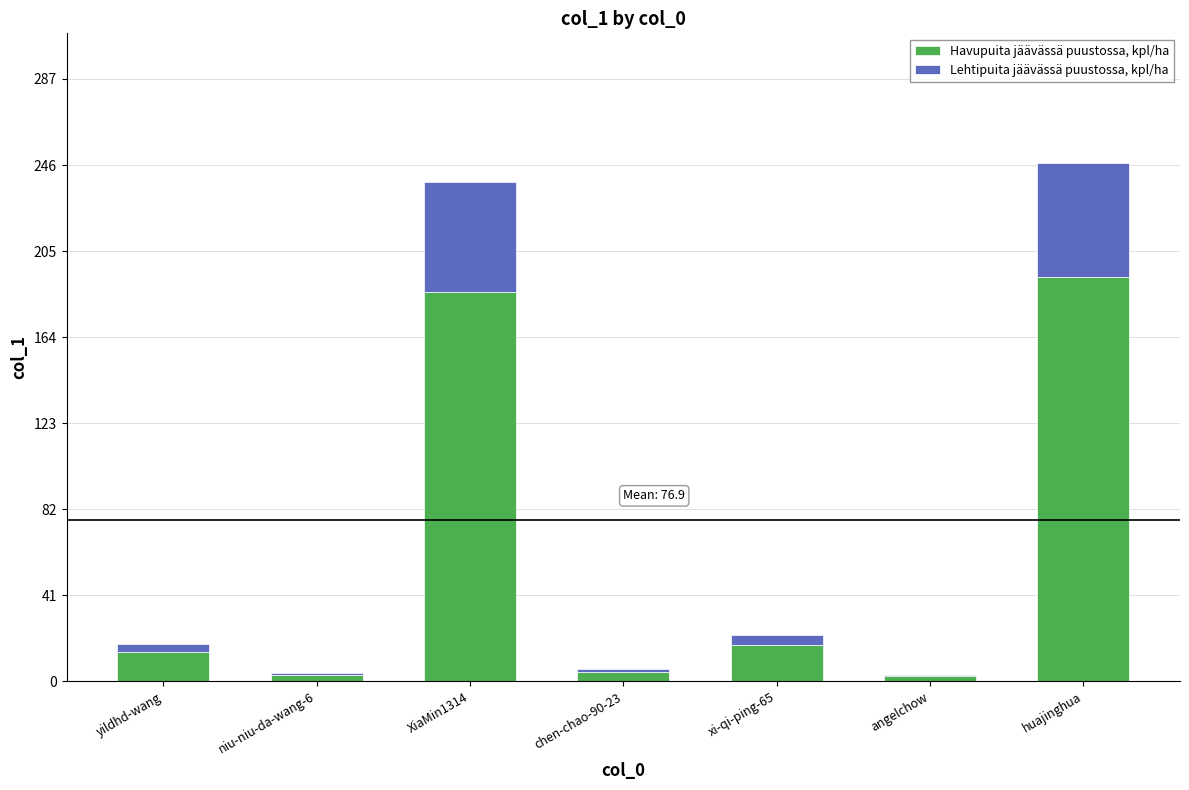

The Havupuita jäävässä puustossa, kpl/ha series shows 82.7 at huajinghua. True or false?

False